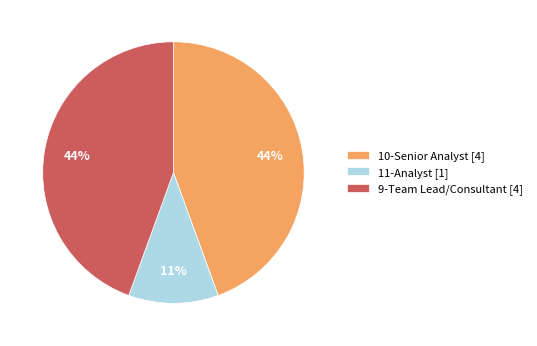

The 11-Analyst [1] slice represents 11% of the pie. True or false?

True